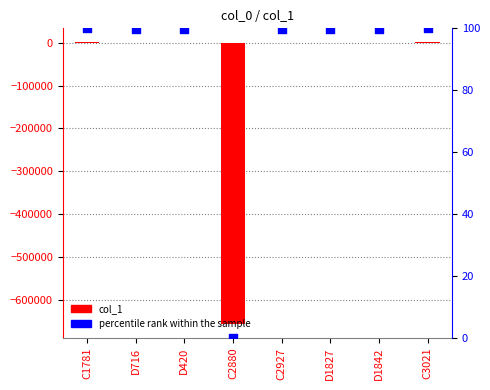

At which category is the sum across all series the highest?

C1781